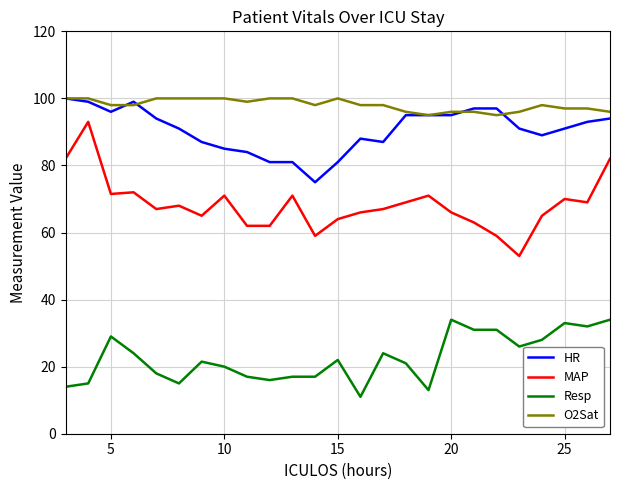

True or false: O2Sat and Resp intersect in this chart.

False